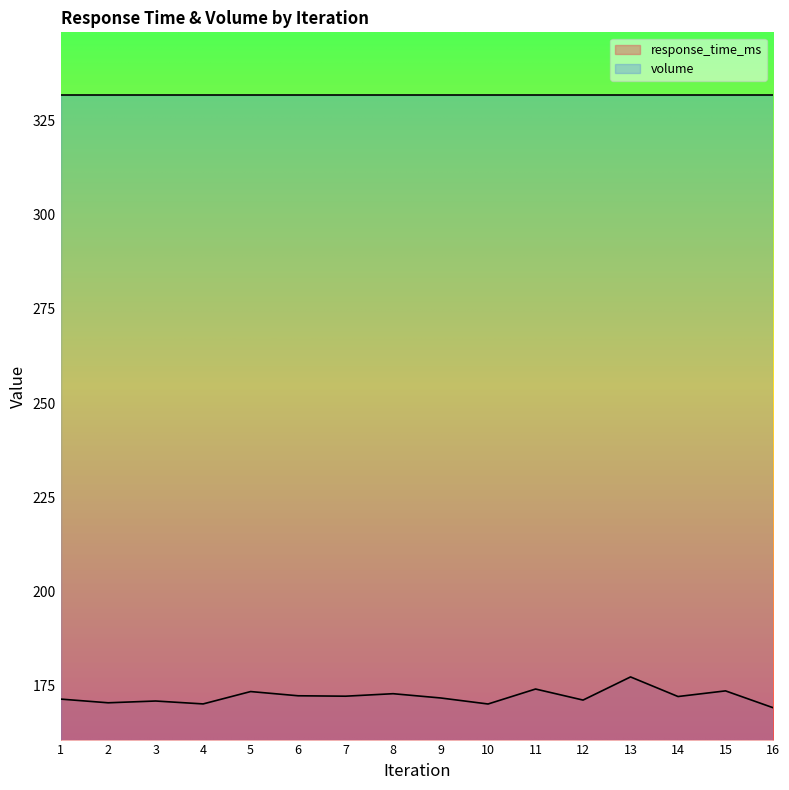

How many values exceed 172?

8